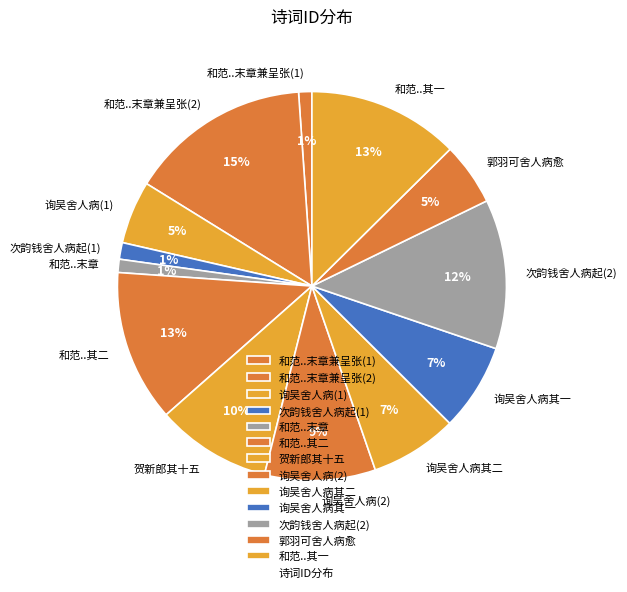

What percentage is the 和范..末章兼呈张(1) slice, to the nearest percent?

1%